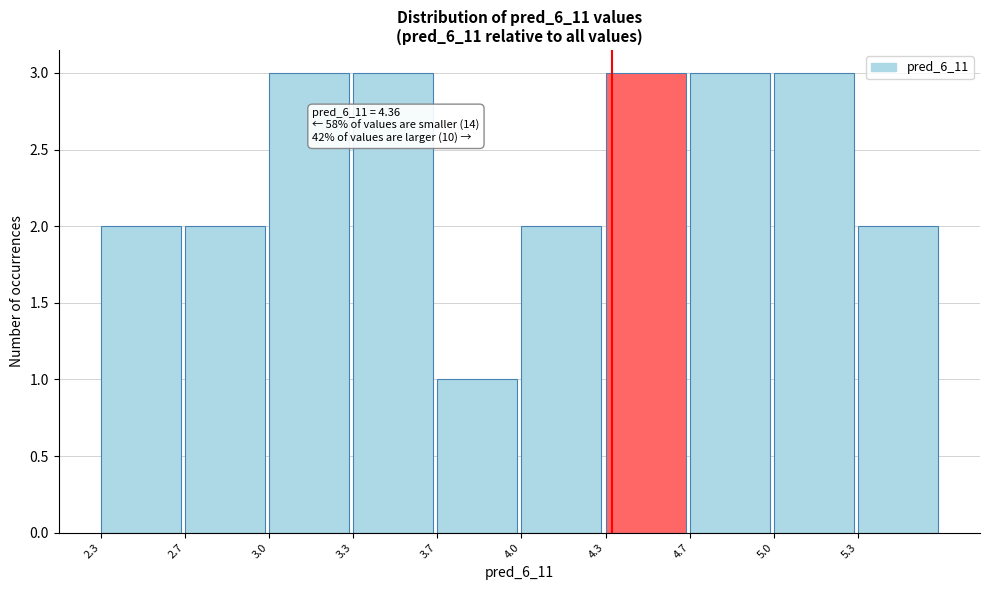

Reading left to right, transcribe all the data shown in this chart.

2.3=2	2.7=2	3.0=3	3.3=3	3.7=1	4.0=2	4.3=3	4.7=3	5.0=3	5.3=2